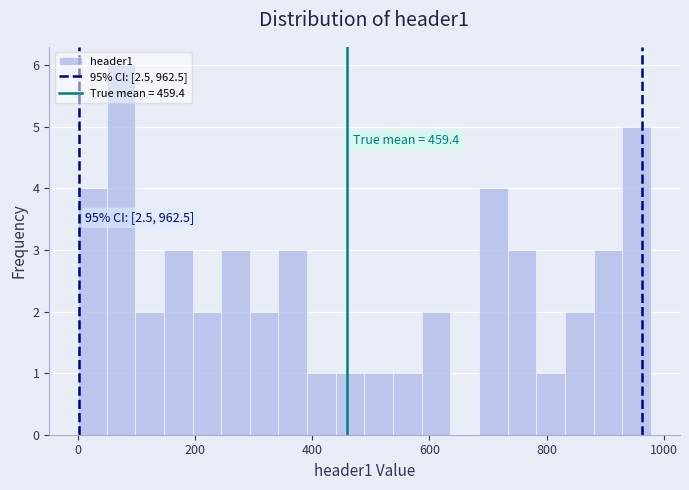

Around what value on the x-axis is the tallest bar? Give the approximate position of its centre, as read against the axis.

80